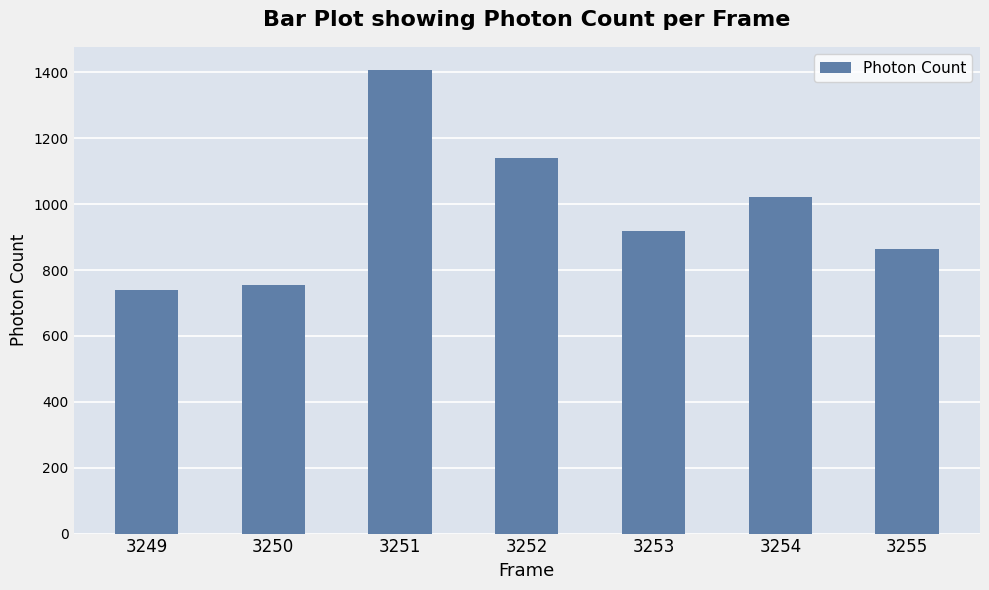

Reading right to left, what are all the values shown in this chart?

864.7	1022.9	920.1	1139.9	1407.4	754.9	740.4